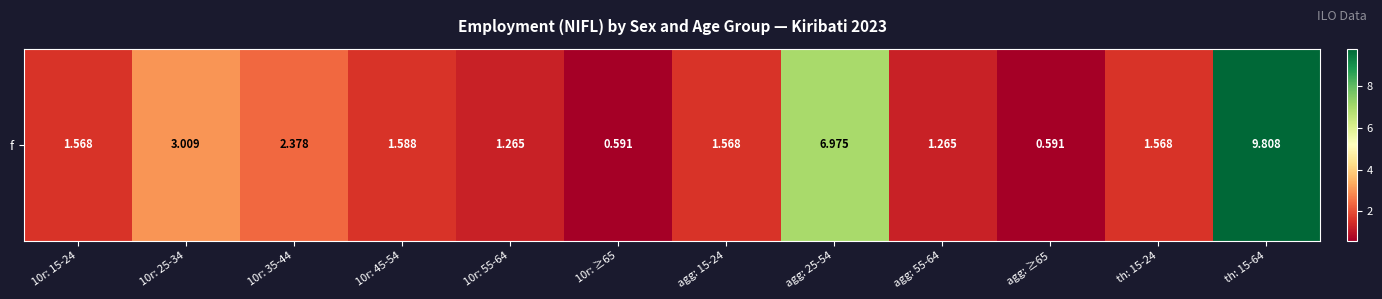

List the labels in order of value, largest first.

th: 15-64, agg: 25-54, 10r: 25-34, 10r: 35-44, 10r: 45-54, 10r: 15-24, agg: 15-24, th: 15-24, 10r: 55-64, agg: 55-64, 10r: ≥65, agg: ≥65